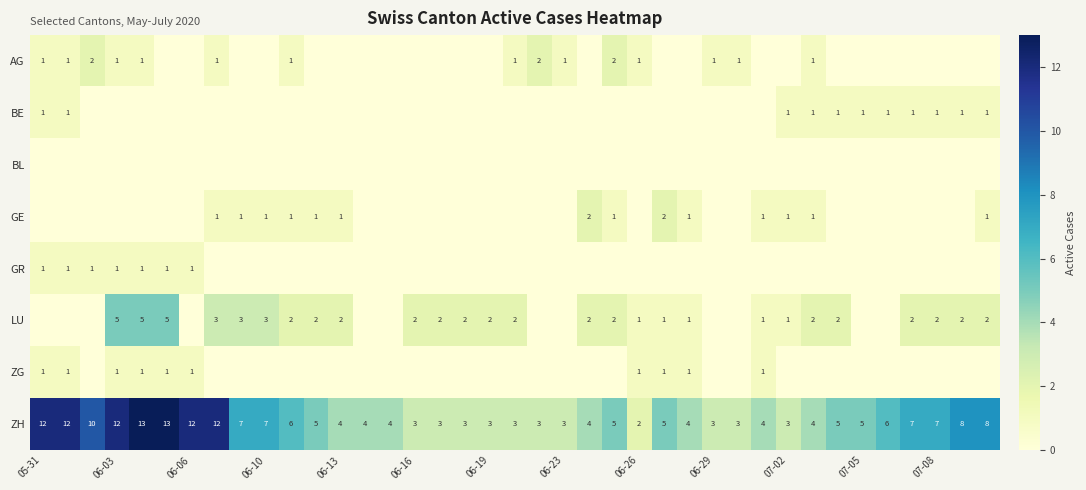

Where does the ZH series first go above 5?

05-31